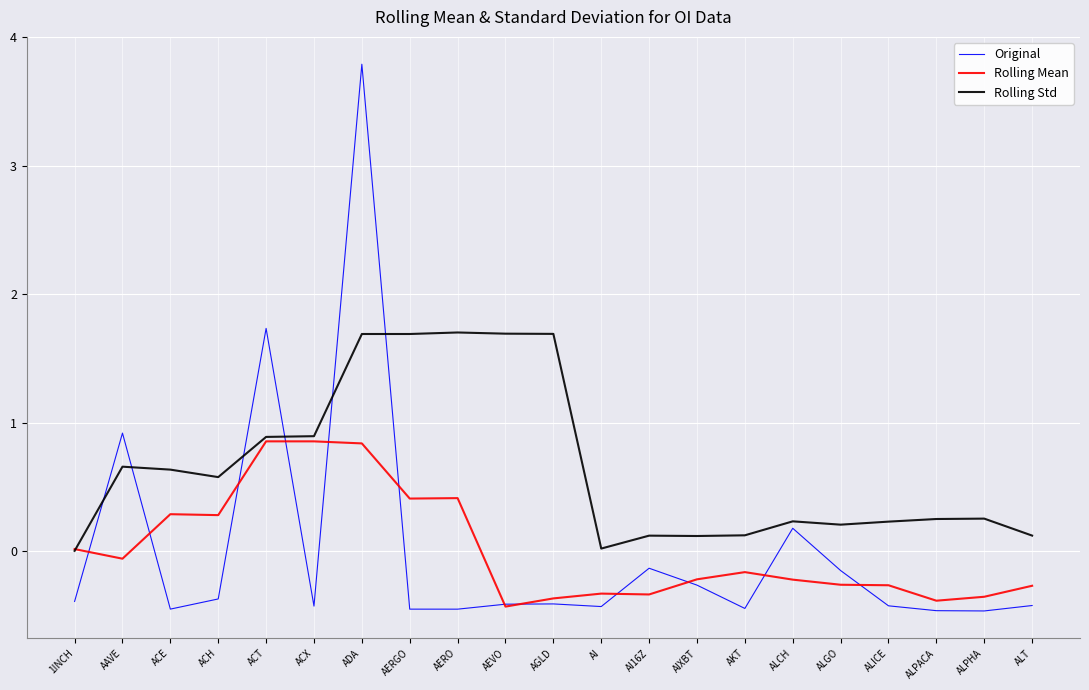

Which series has the largest total across all categories?

Rolling Std